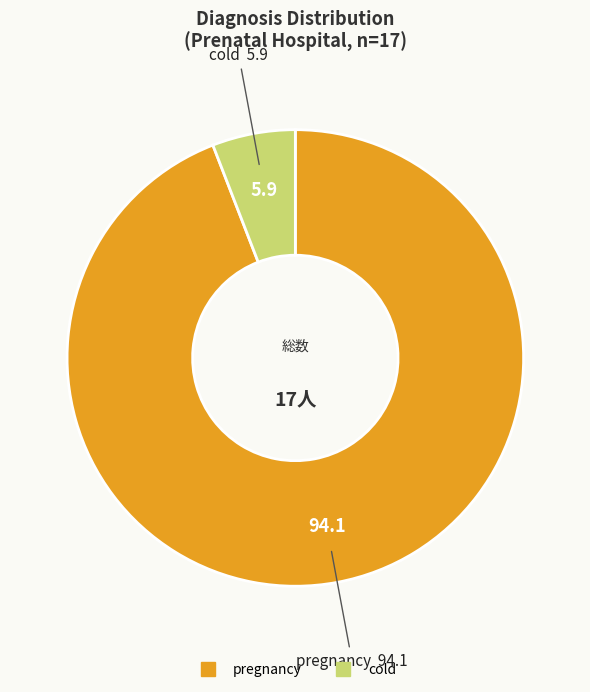

Do cold and pregnancy together represent more than half of the pie?

Yes